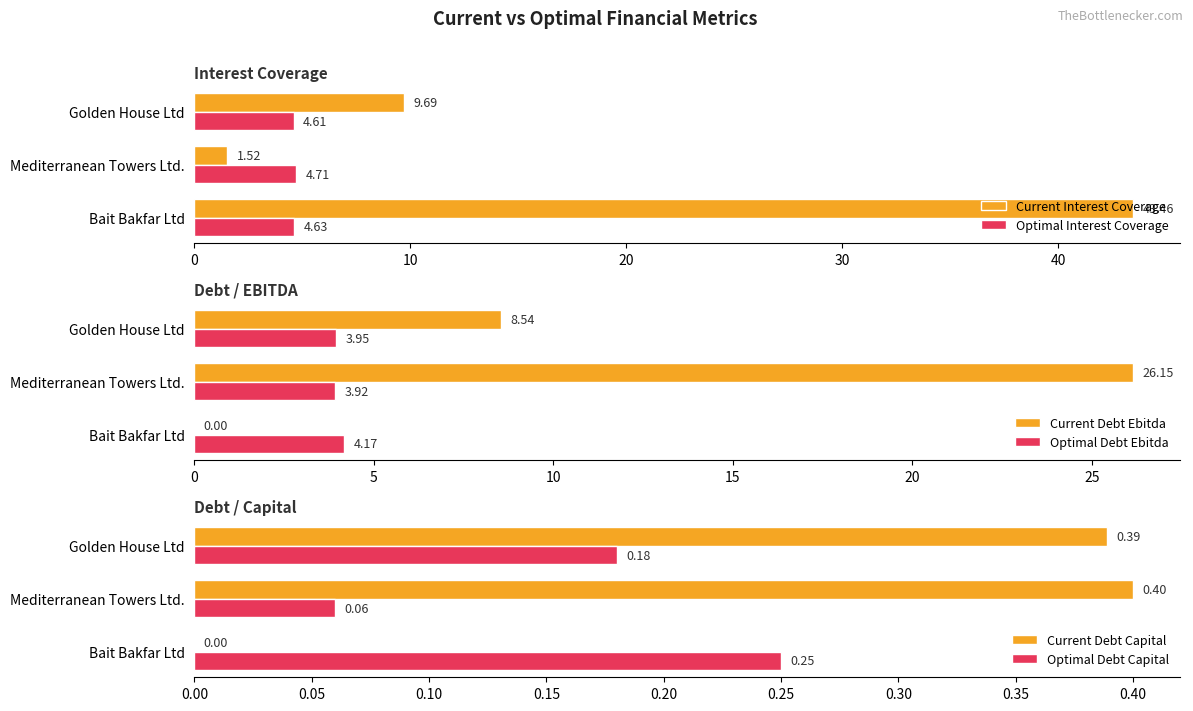

What is the sum of the Current Interest Coverage values at Bait Bakfar Ltd and Mediterranean Towers Ltd.?

45.0